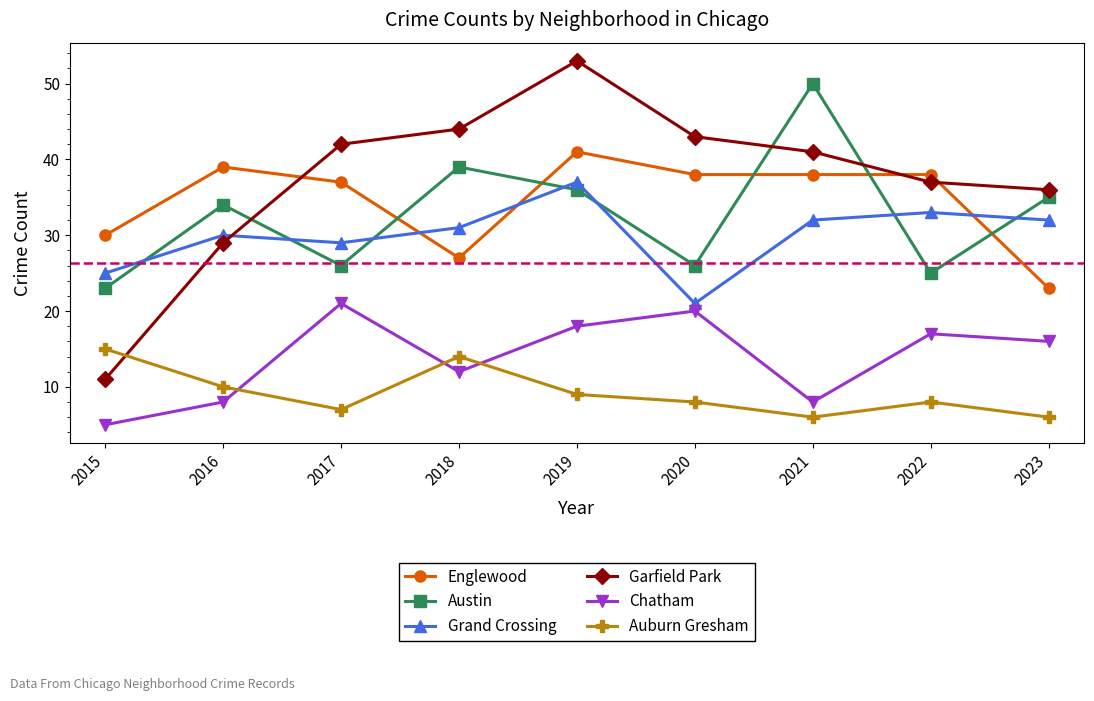

What is the maximum value shown in the chart?

53